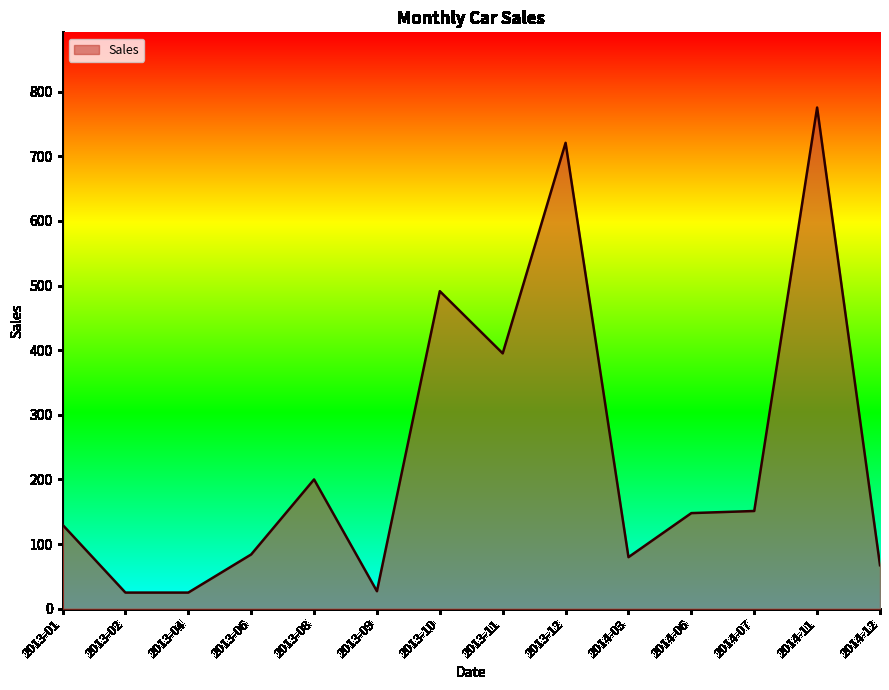

The value at 2013-11 is 395.1. True or false?

True